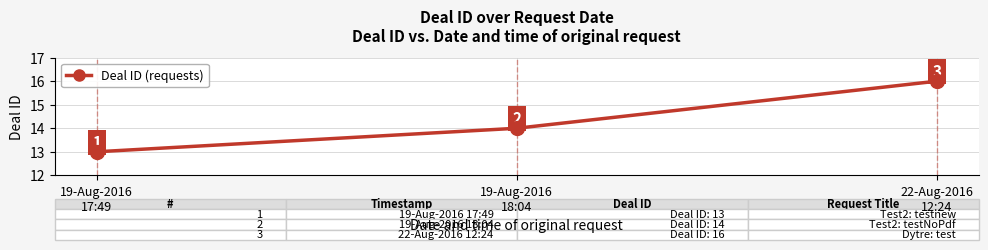

What position from the left is 19-Aug-2016
17:49?

1